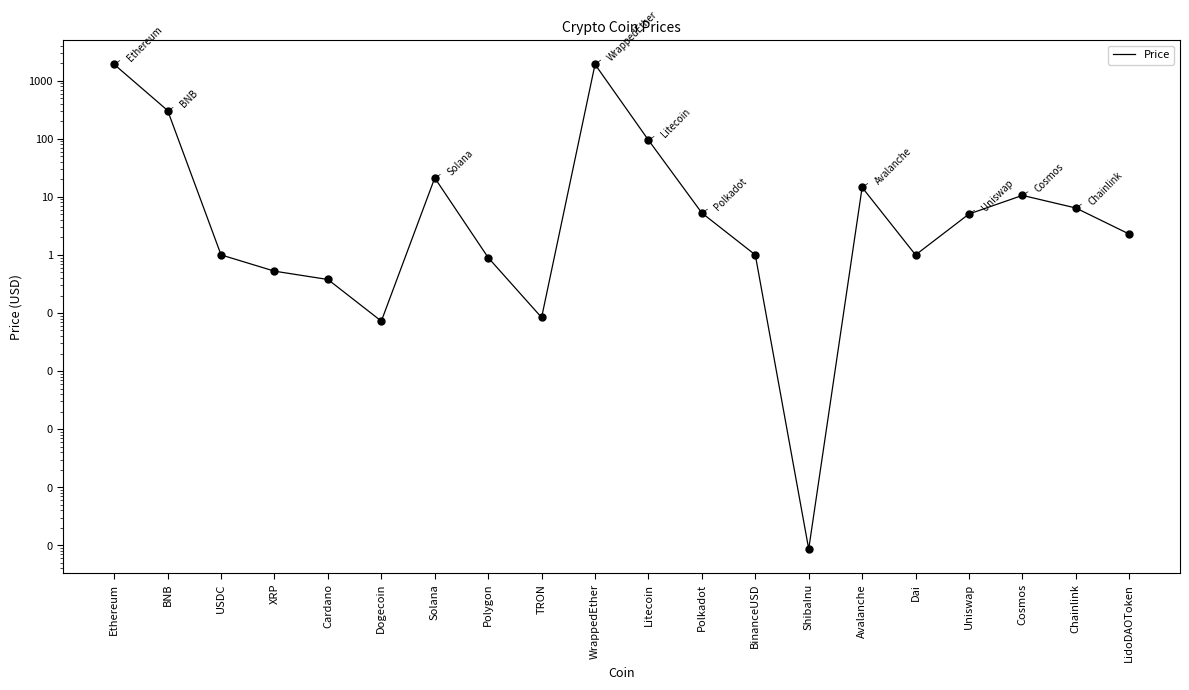

What is the change in value from WrappedEther to Litecoin?

-1812.3